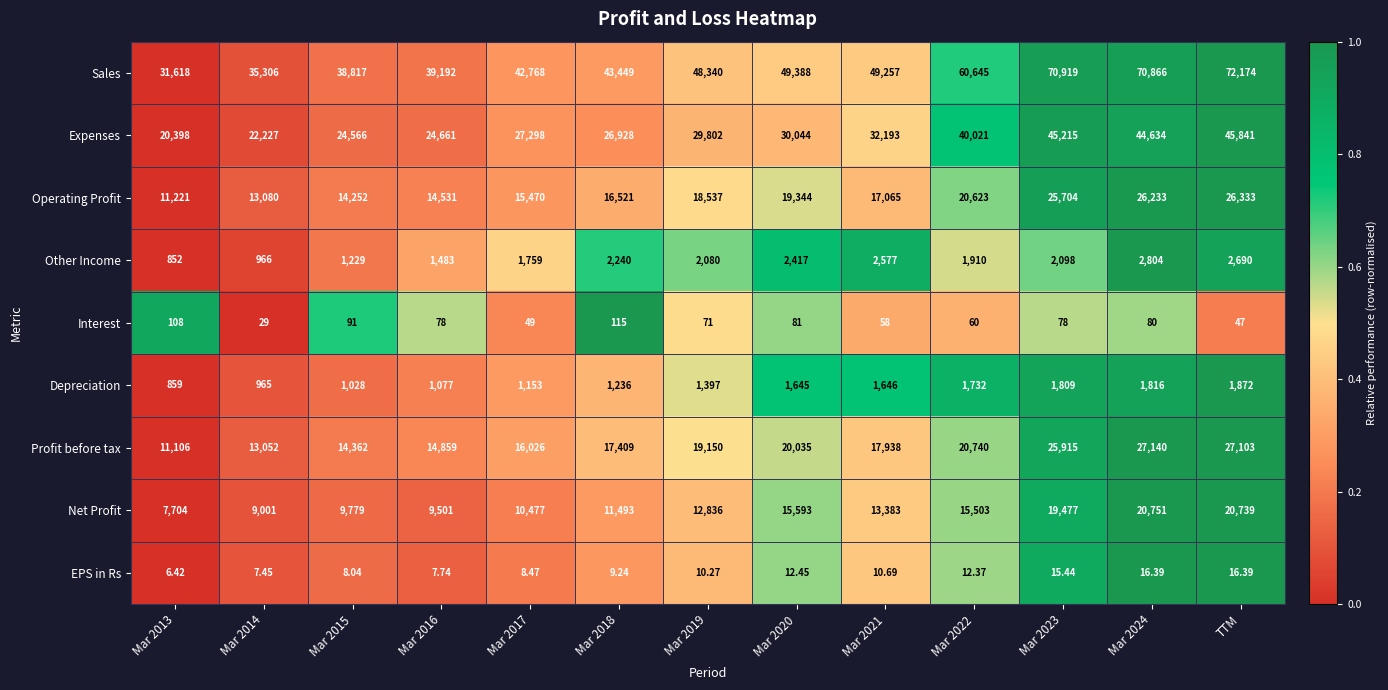

What is the total value across all series at Mar 2023?

191230.4